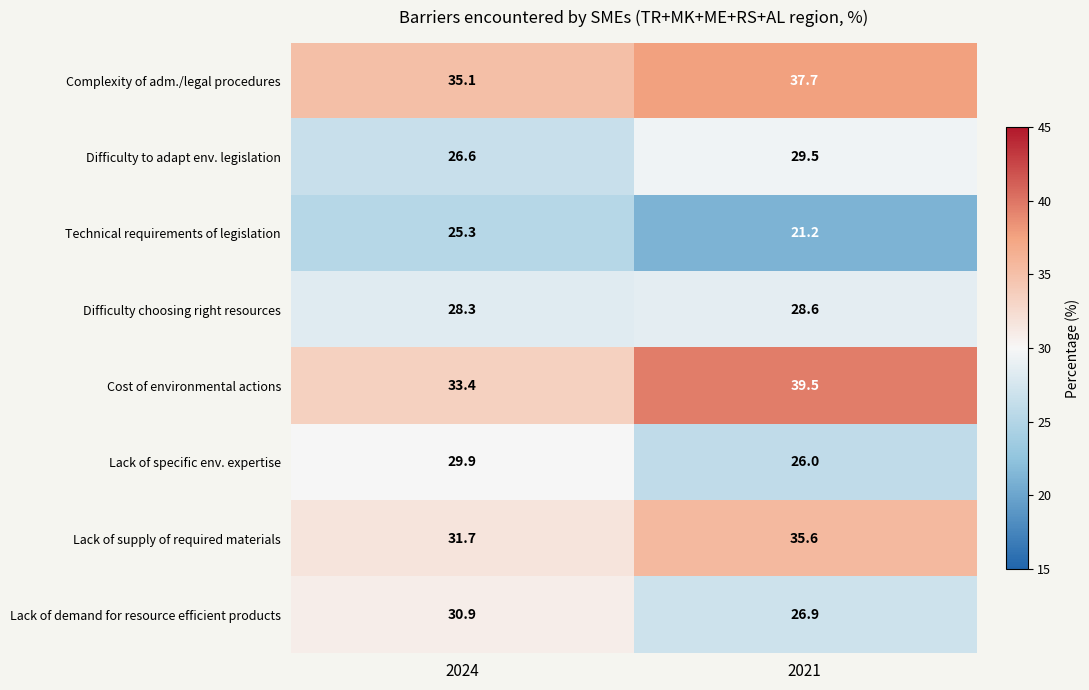

Is the value of Technical requirements of legislation at 2024 greater than the value of Complexity of adm./legal procedures at 2021?

No